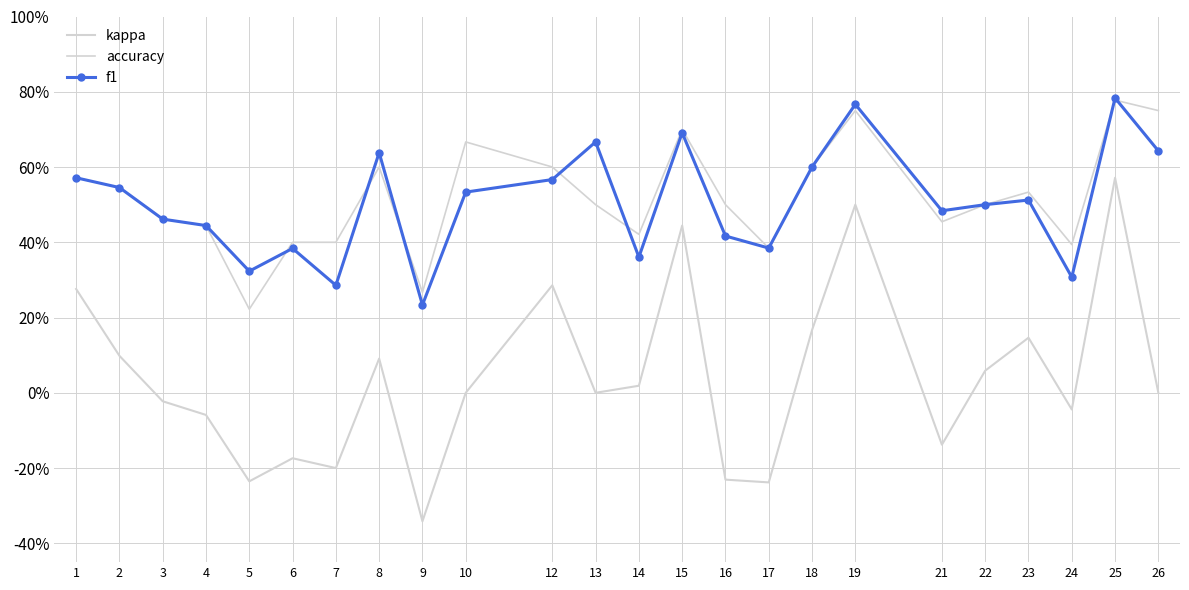

Which series ends up on top after the final intersection of f1 and accuracy?

accuracy